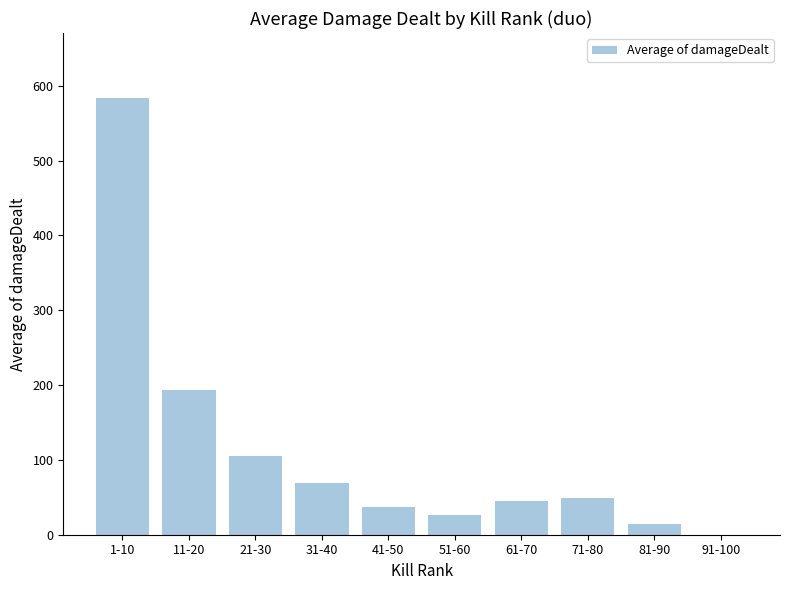

True or false: the data shows 105.6 at 21-30.

True